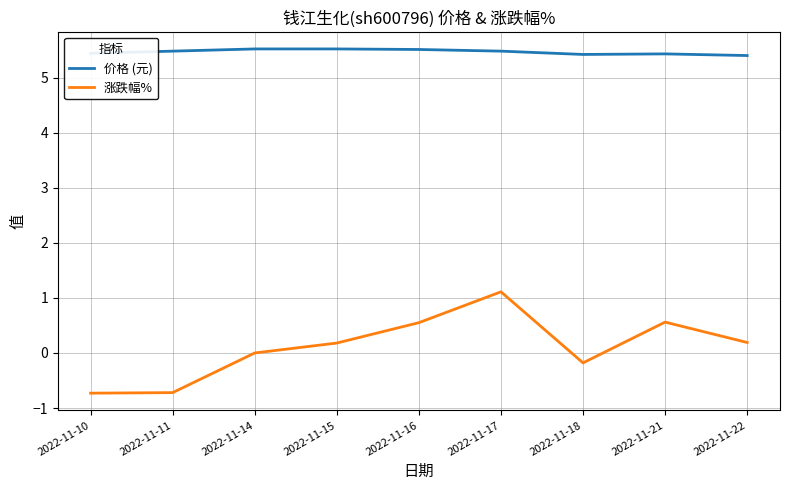

Which series has the largest range (max minus min)?

涨跌幅%